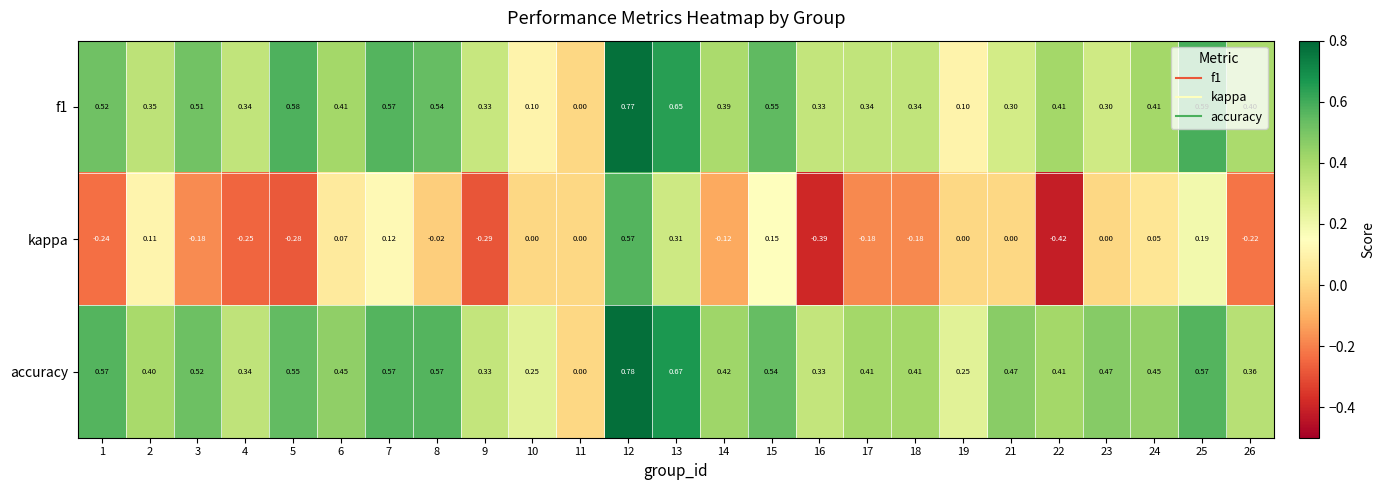

Which series has the largest total across all categories?

accuracy